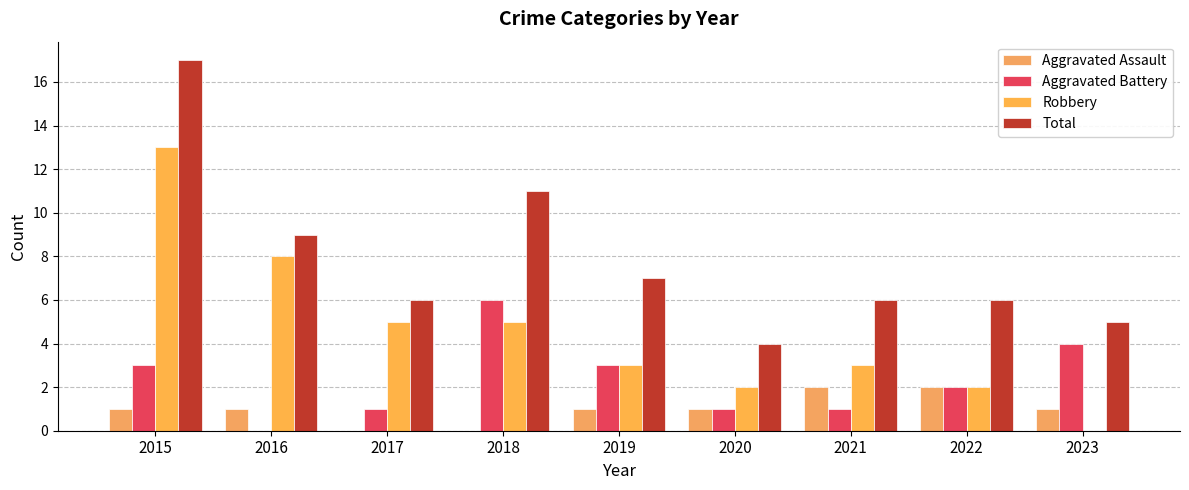

What are all the series names shown in the legend?

Aggravated Assault, Aggravated Battery, Robbery, Total